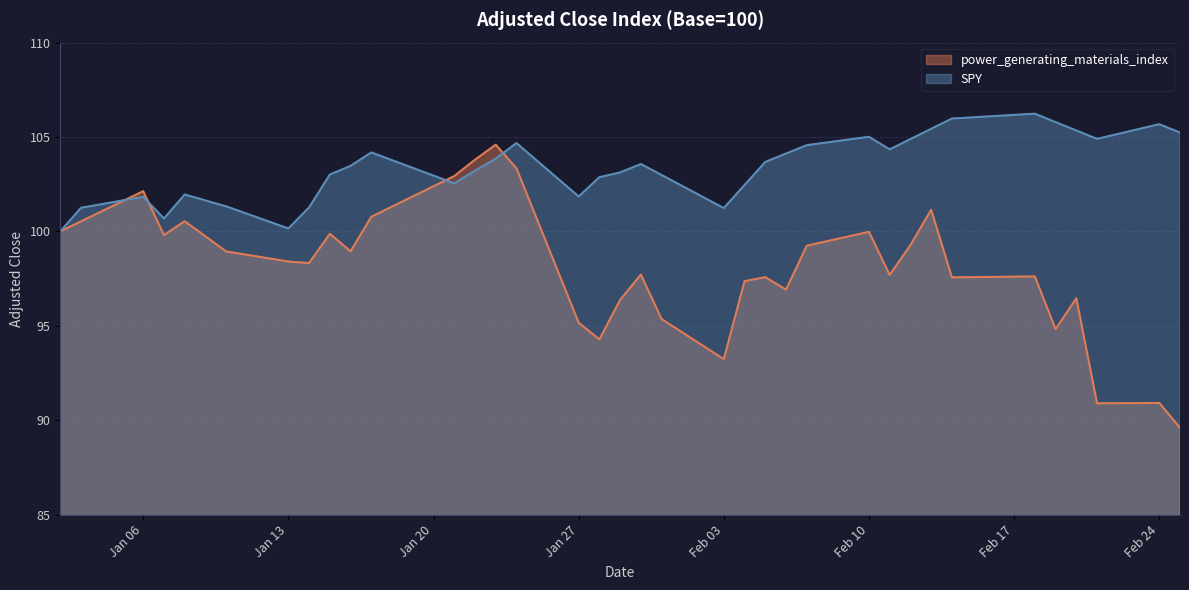

Which series has the widest spread of values?

power_generating_materials_index